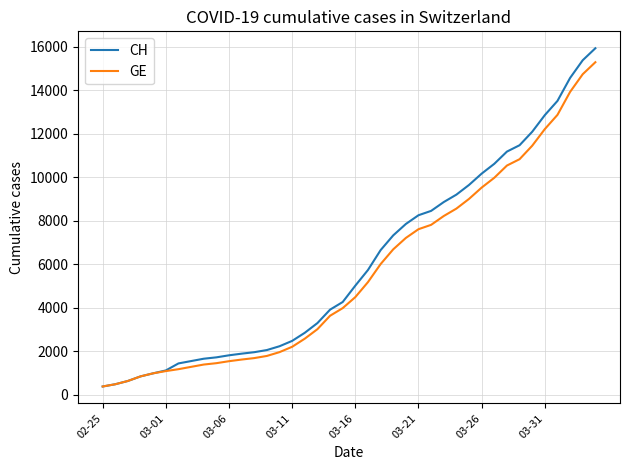

What is the maximum value shown in the chart?

15926